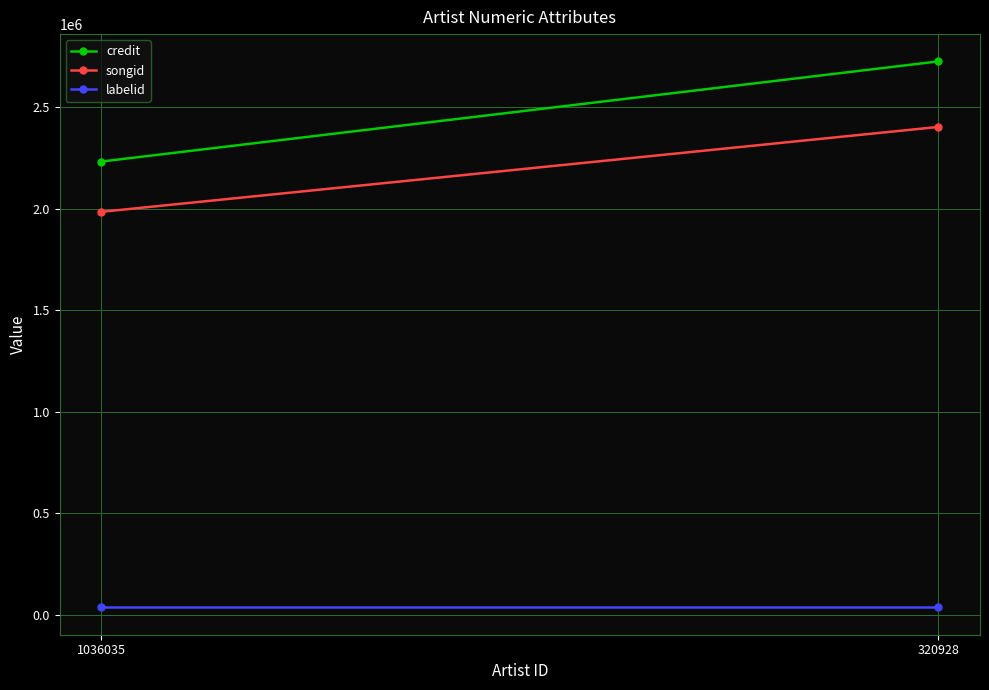

What is the sum of all credit values?

4955815